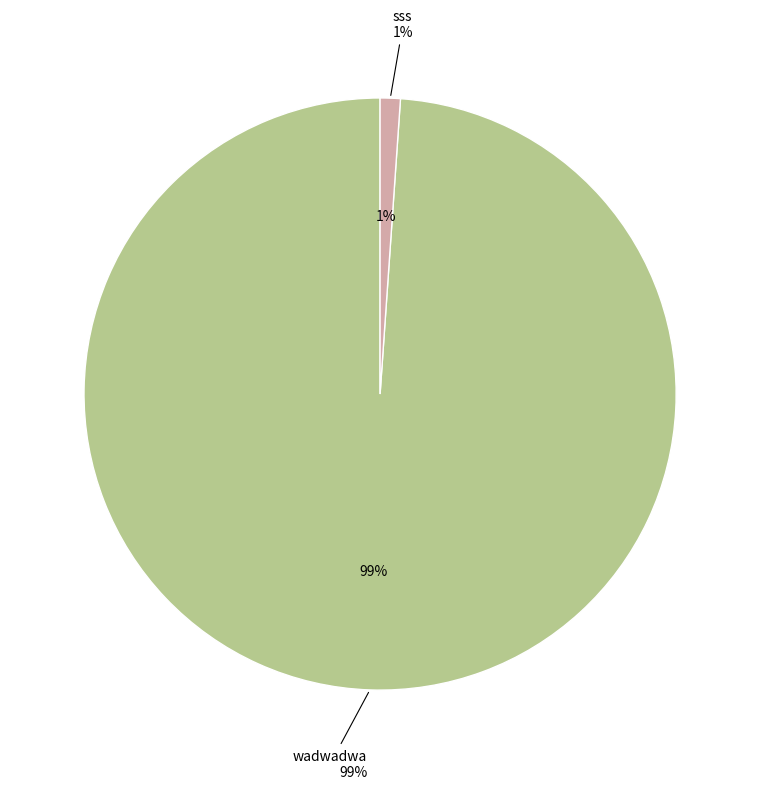

Which slice represents more than half of the pie?

wadwadwa